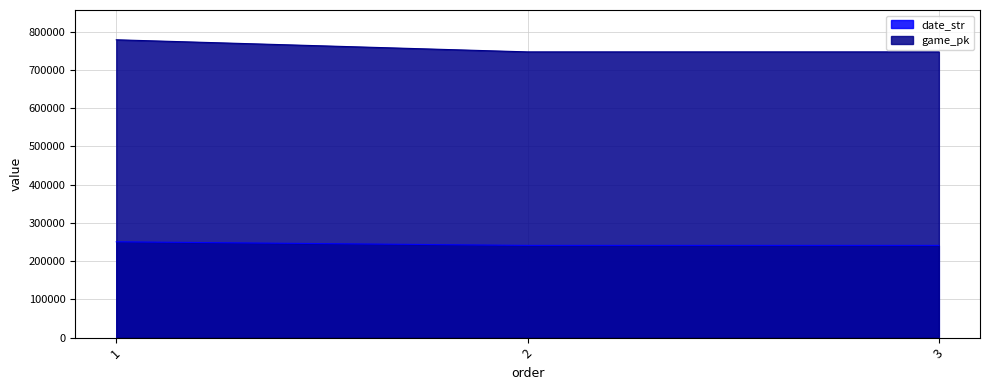

Does the chart have visible grid lines?

Yes